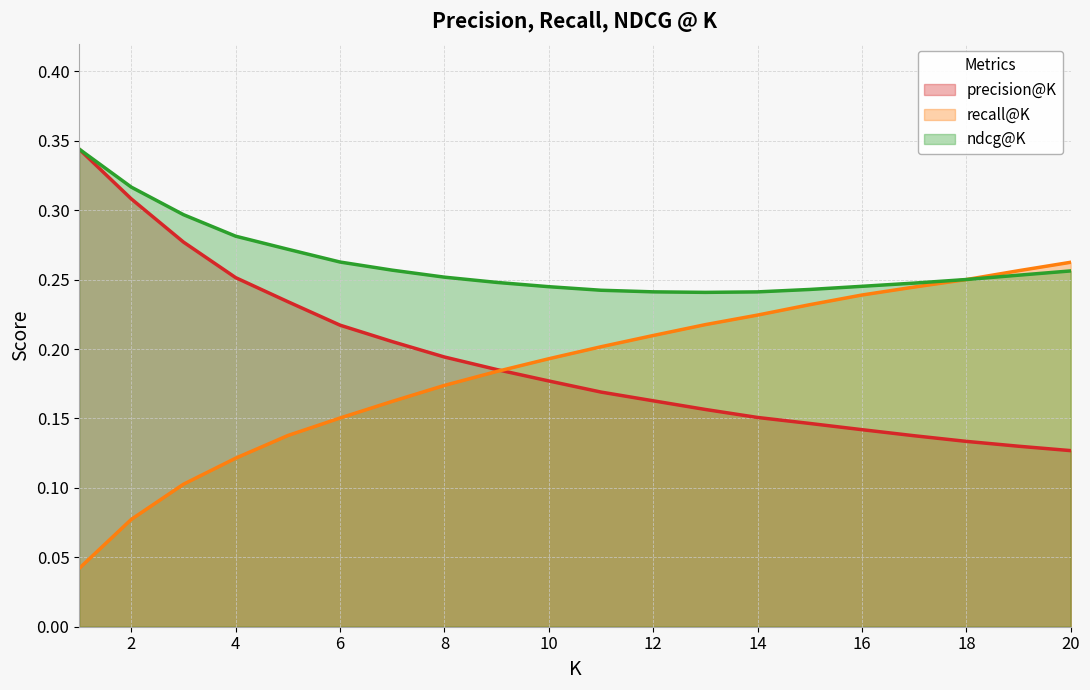

Which label corresponds to the smallest value in the chart?

1